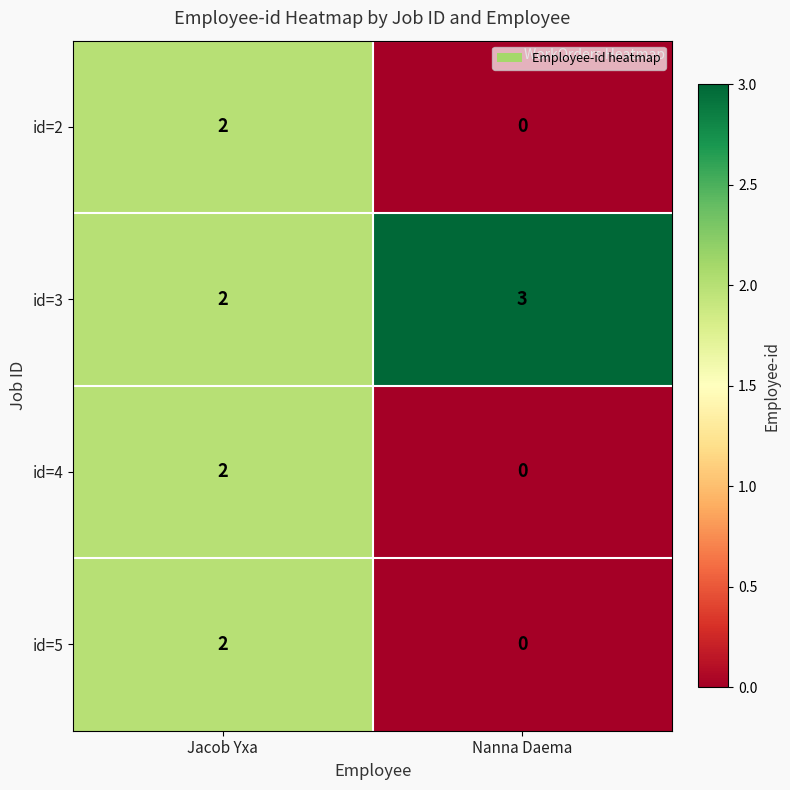

What is the spread (max minus min) of values at Nanna Daema?

3